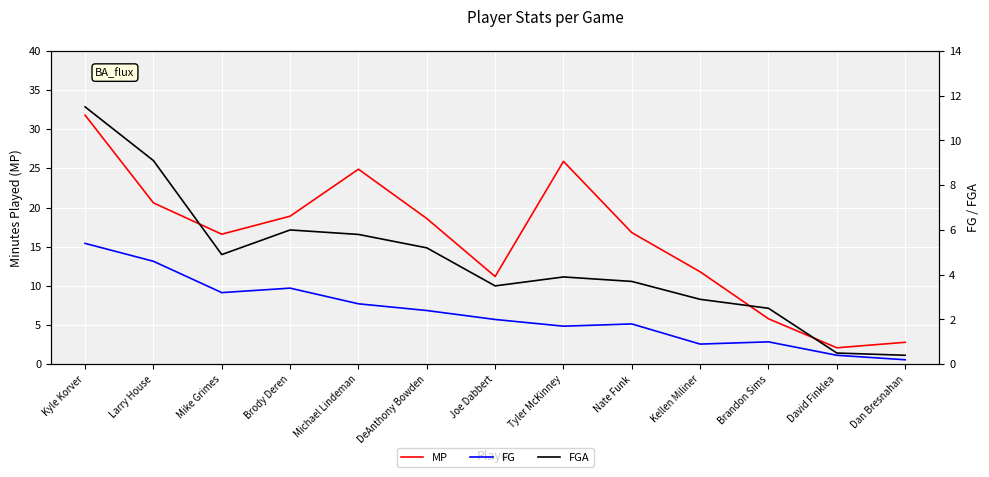

What is the minimum value shown in the chart?

0.2